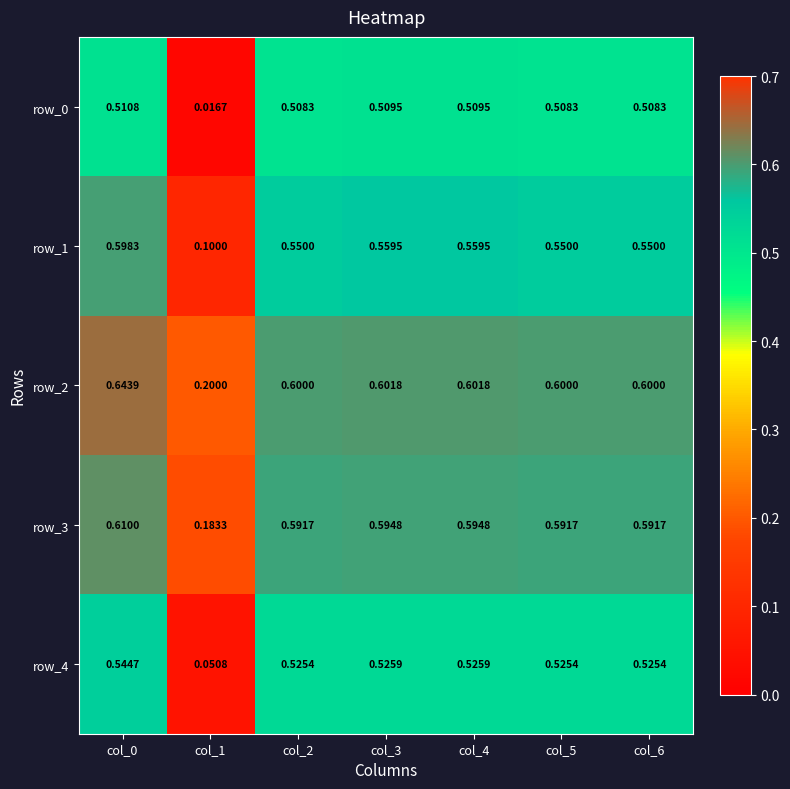

Is the value of row_3 at col_4 greater than the value of row_1 at col_6?

Yes